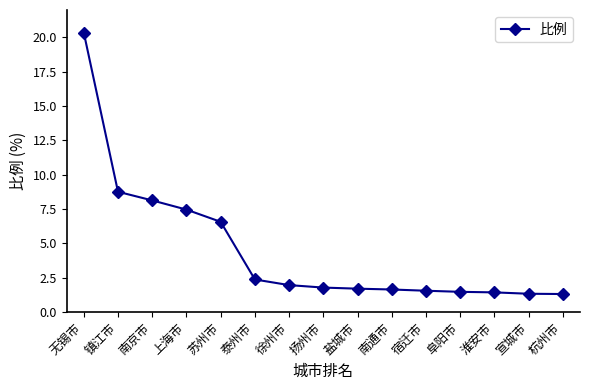

What is the sum of all values?

67.8